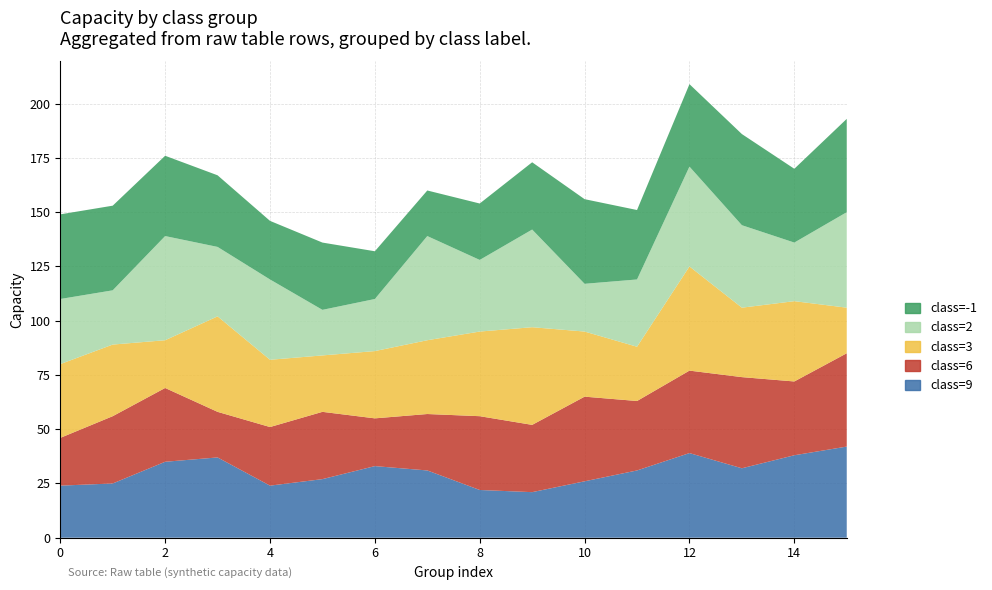

Reading left to right, extract all data points from this chart.

class=-1: 39	39	37	33	27	31	22	21	26	31	39	32	38	42	34	43
class=2: 30	25	48	32	37	21	24	48	33	45	22	31	46	38	27	44
class=3: 34	33	22	44	31	26	31	34	39	45	30	25	48	32	37	21
class=6: 22	31	34	21	27	31	22	26	34	31	39	32	38	42	34	43
class=9: 24	25	35	37	24	27	33	31	22	21	26	31	39	32	38	42